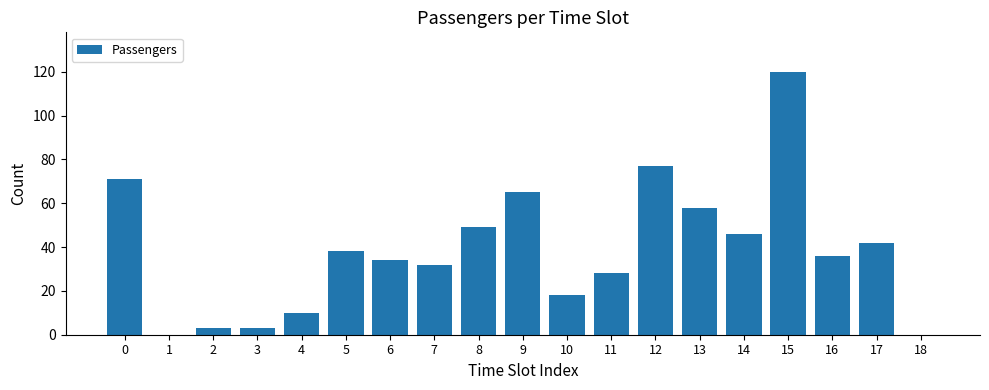

Reading left to right, list all the values displayed in this chart.

0=71	1=0	2=3	3=3	4=10	5=38	6=34	7=32	8=49	9=65	10=18	11=28	12=77	13=58	14=46	15=120	16=36	17=42	18=0